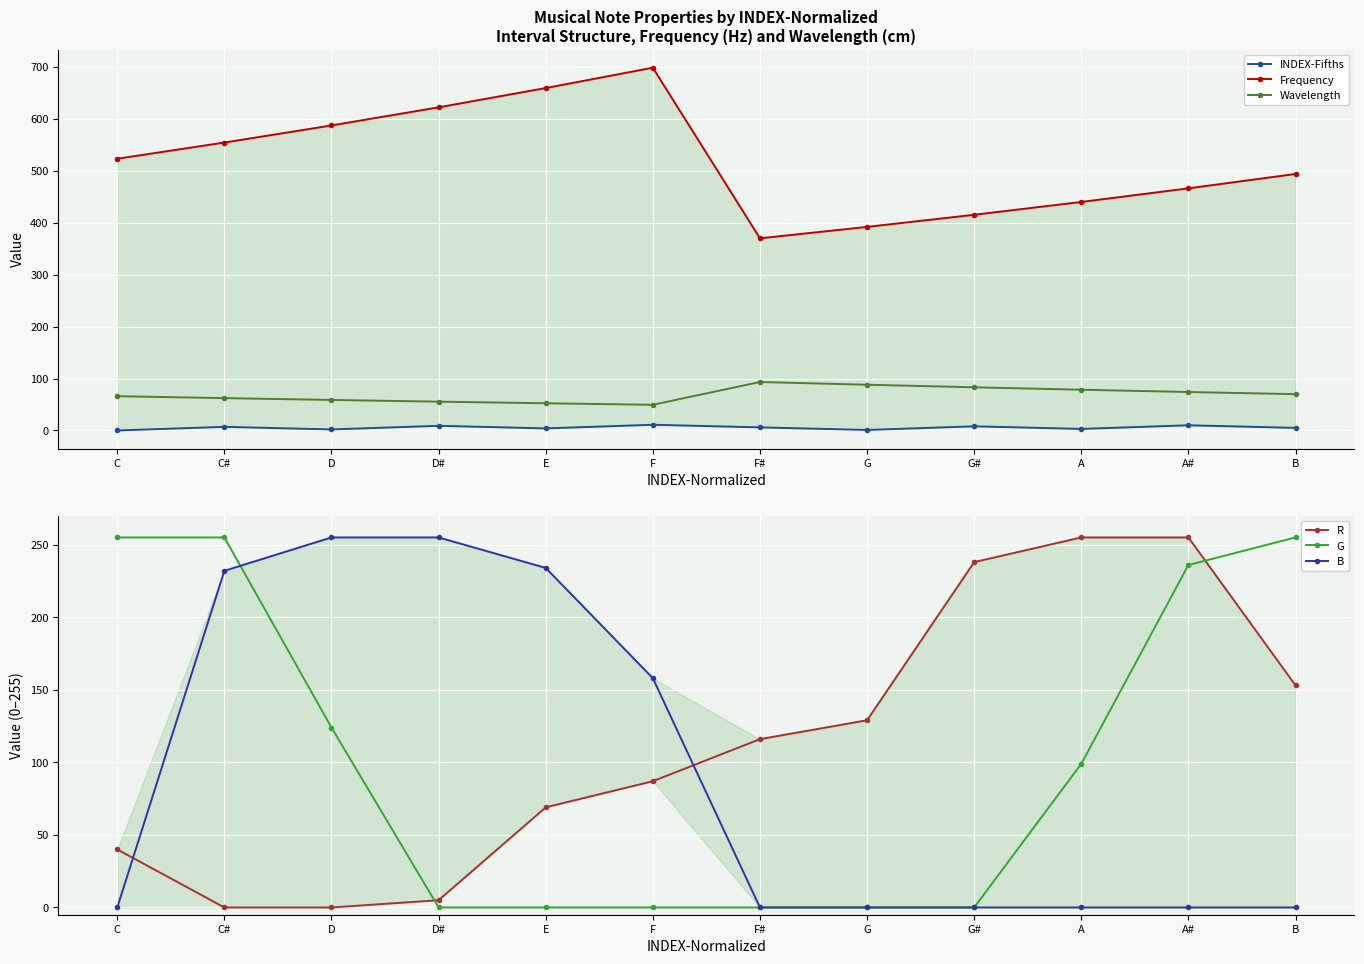

What is the average value of the Frequency series?

518.5